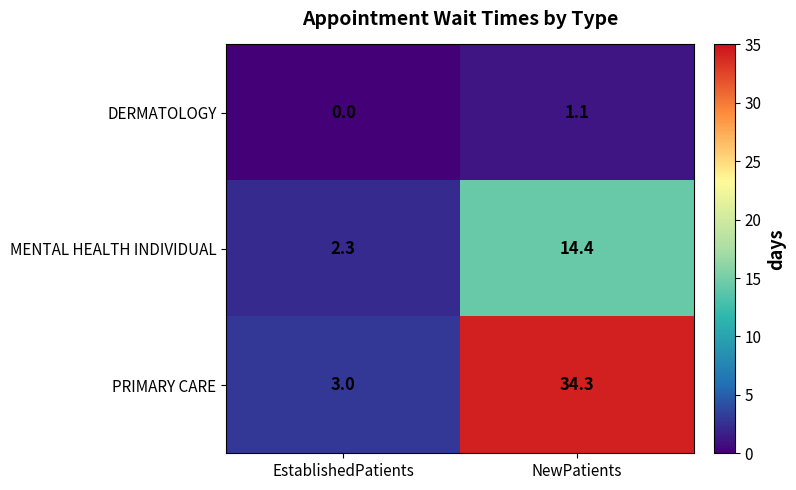

How many positive values does the DERMATOLOGY series have?

1